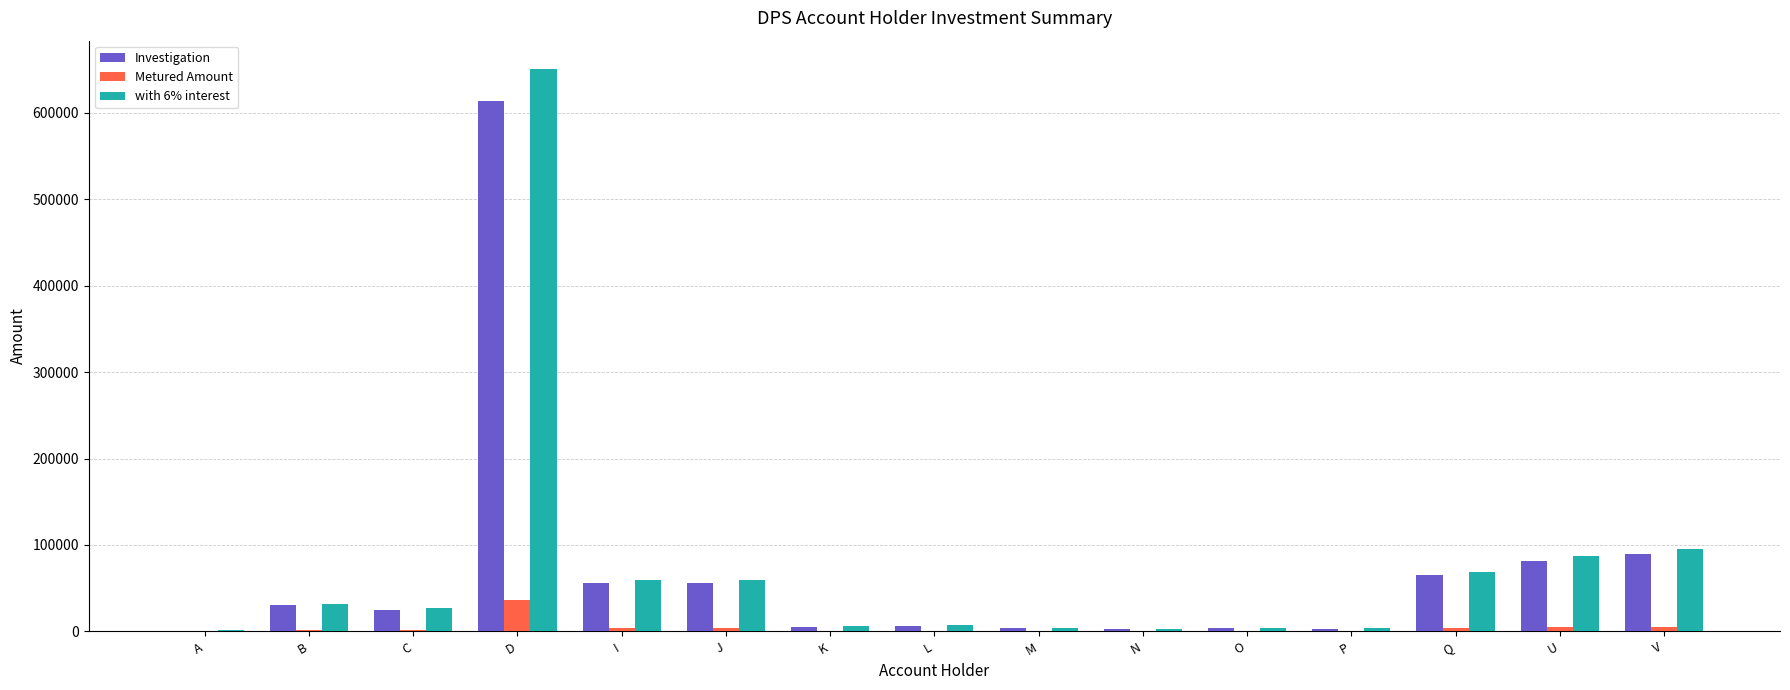

What is the highest value of the with 6% interest series?

650840.0